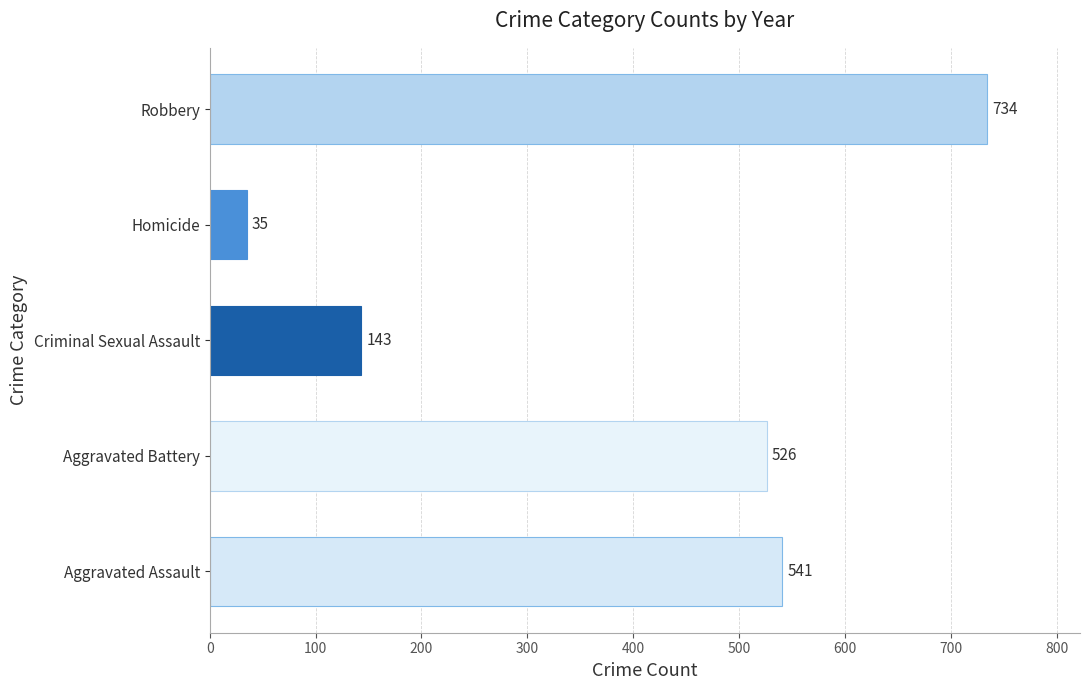

What is the maximum value shown in the chart?

734